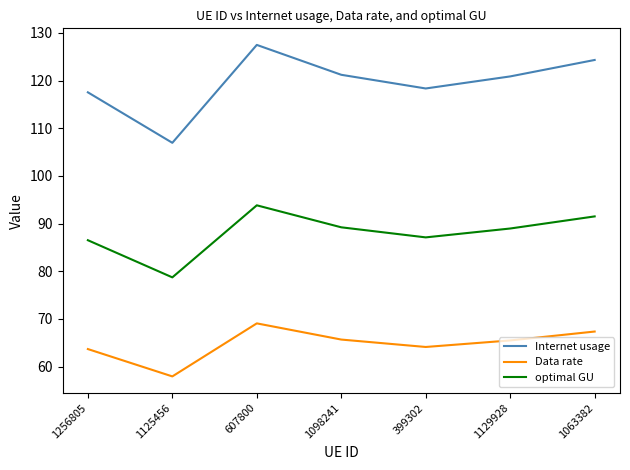

Which category has the highest value in the Internet usage series?

607800